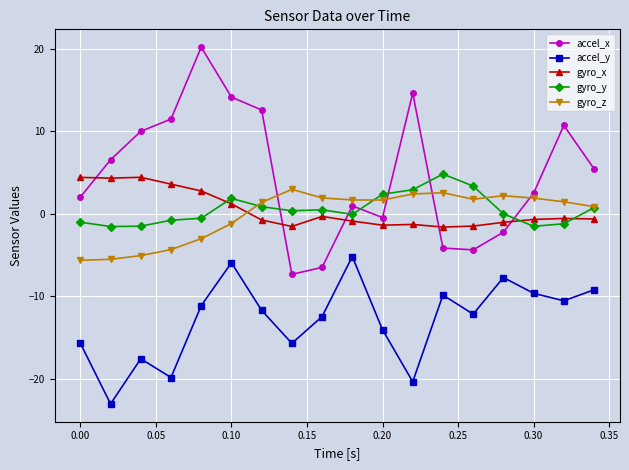

True or false: accel_x and gyro_z cross at least once.

True